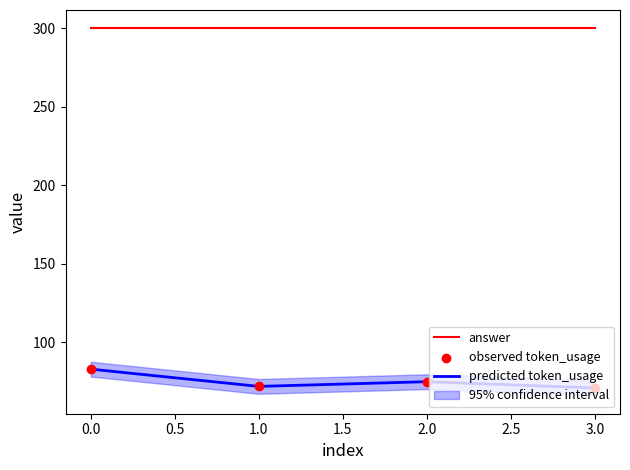

Which series has the largest total across all categories?

answer